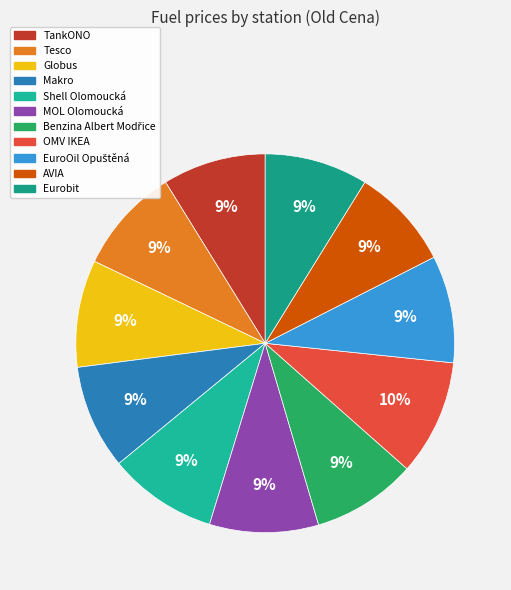

Which has a higher value, Makro or Tesco?

Tesco